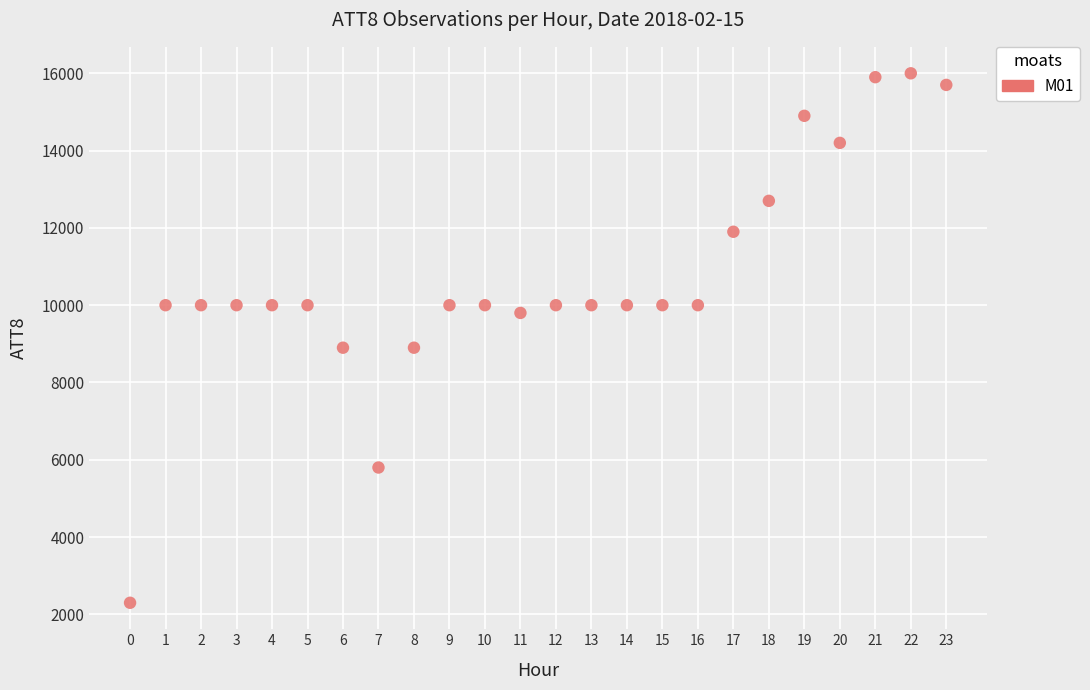

What is the range of Y values (max minus min)?

13700